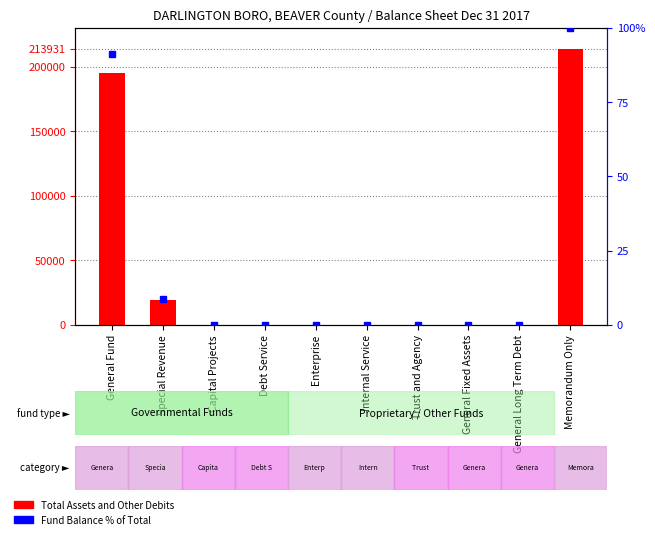

Does the chart contain any negative values?

No